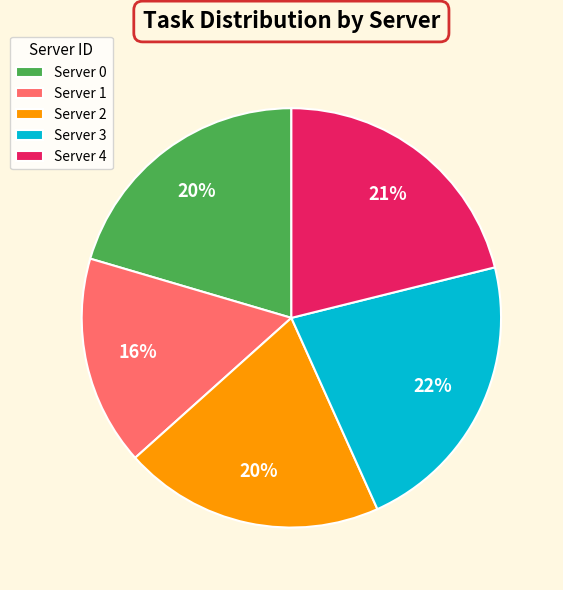

How many segments does this pie chart have?

5